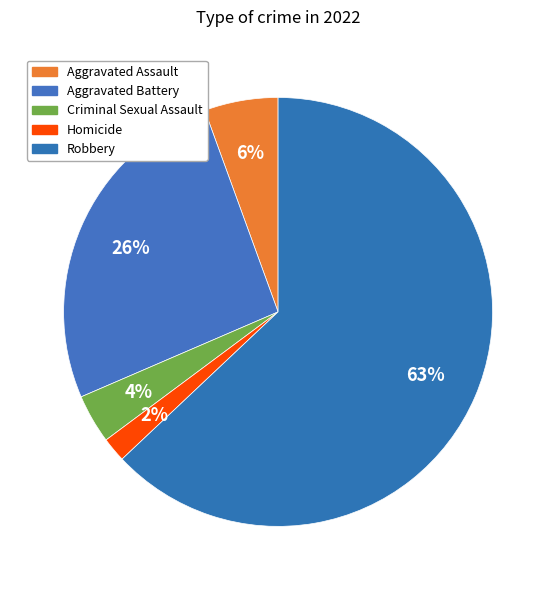

Which slice is the smallest?

Homicide